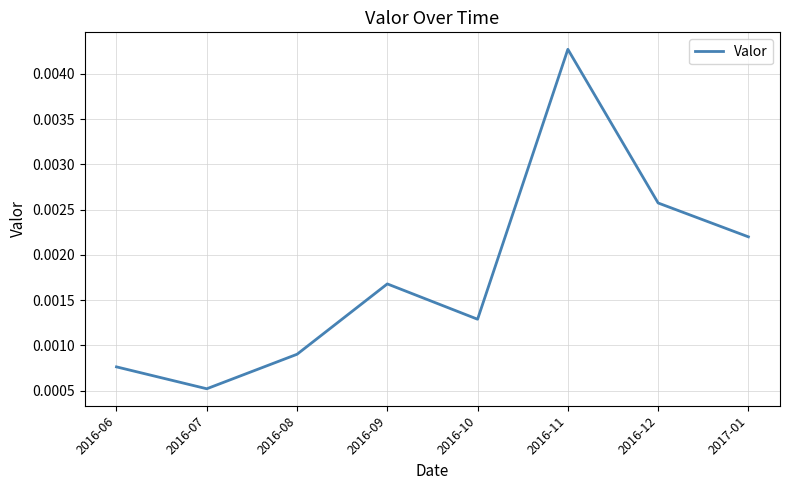

Where is the first local minimum?

2016-07